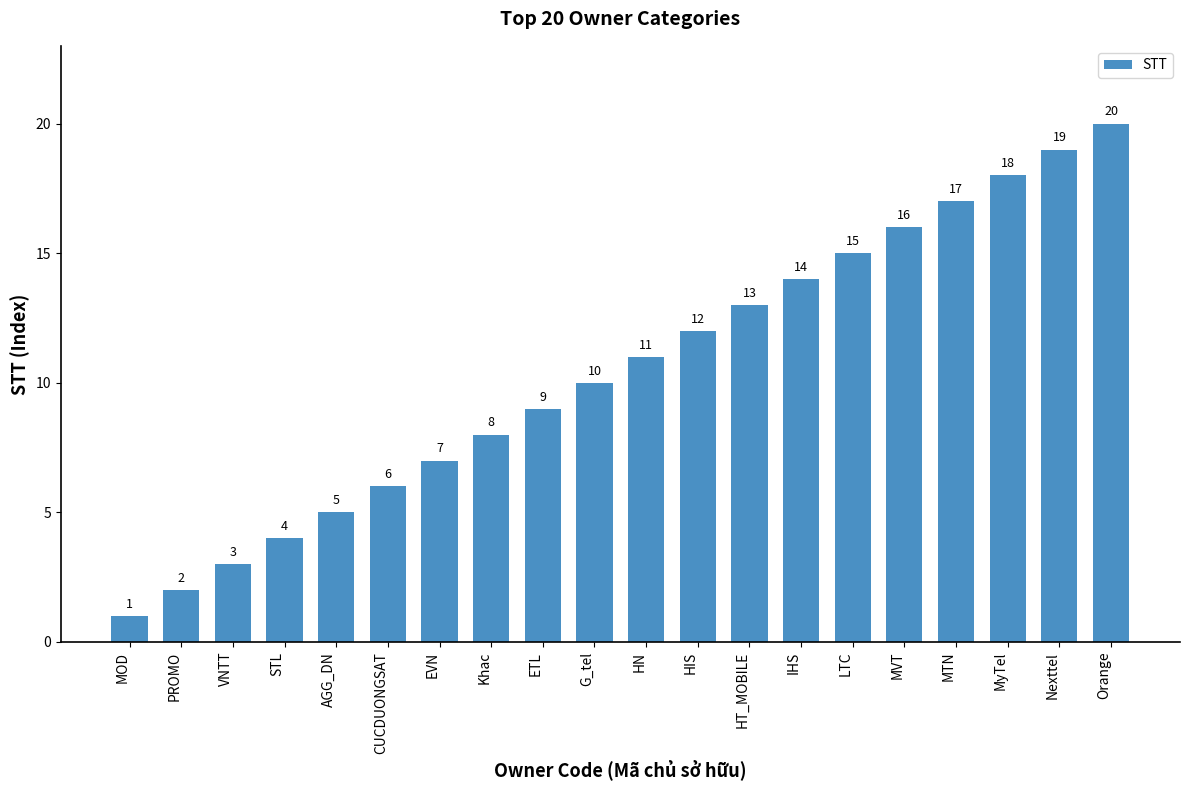

How many categories are shown in the chart?

20